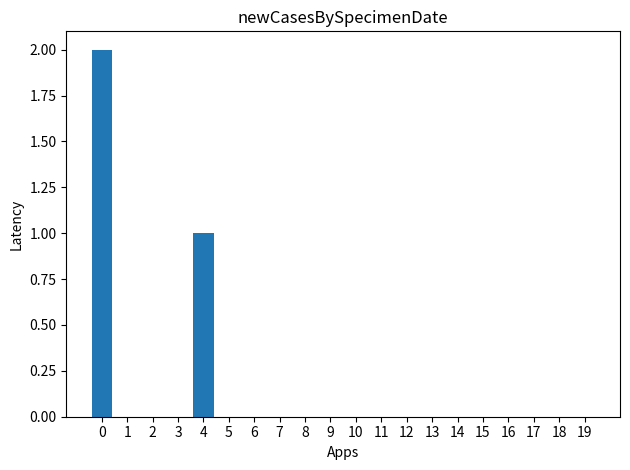

The chart shows a value of 1 at 2. True or false?

False